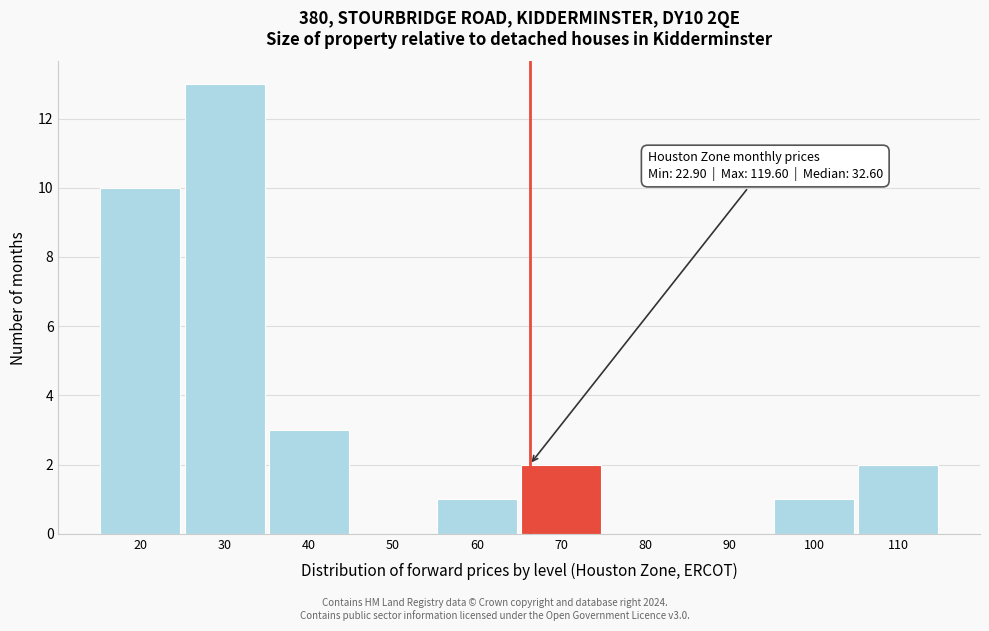

Is it true that the value at 60 is 0?

False